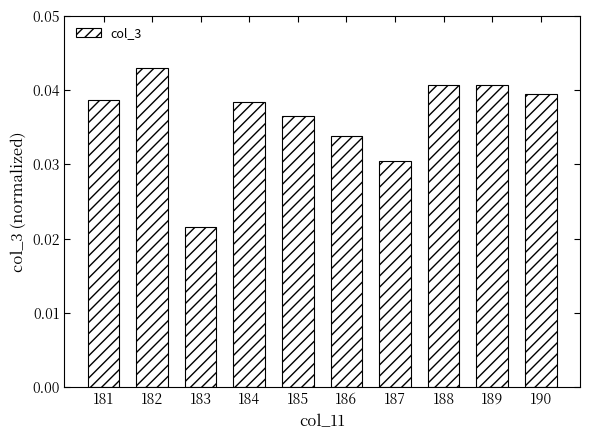

What is the sum of all values?

0.4